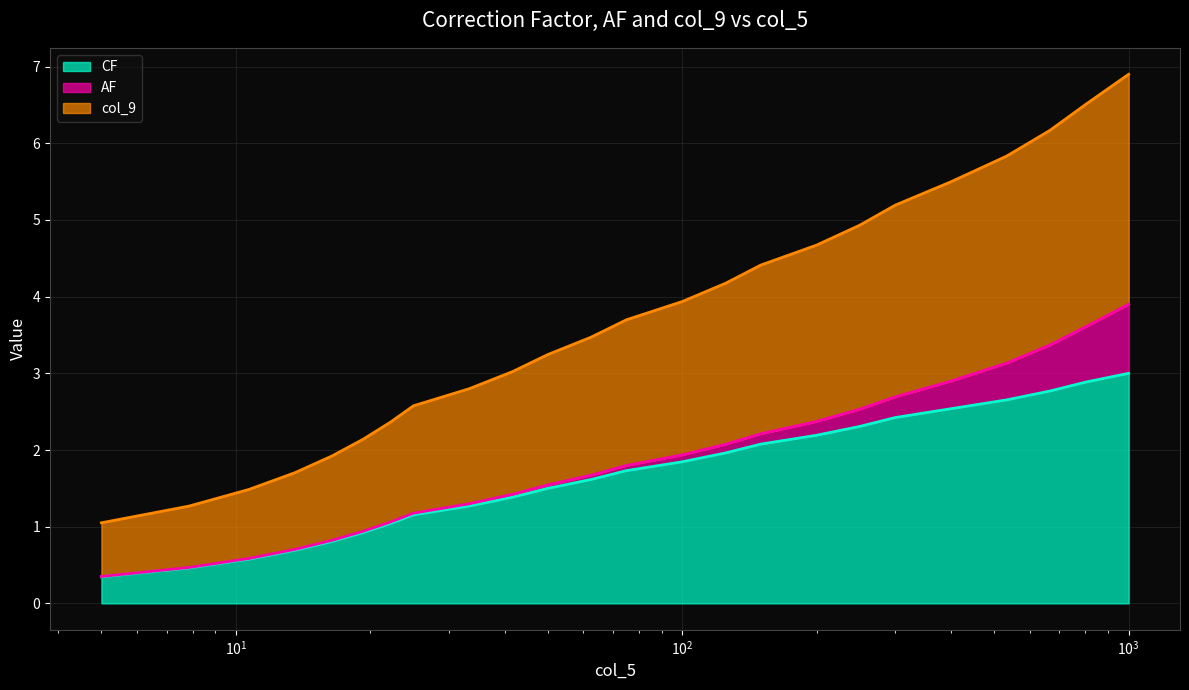

True or false: CF and col_9 intersect in this chart.

False